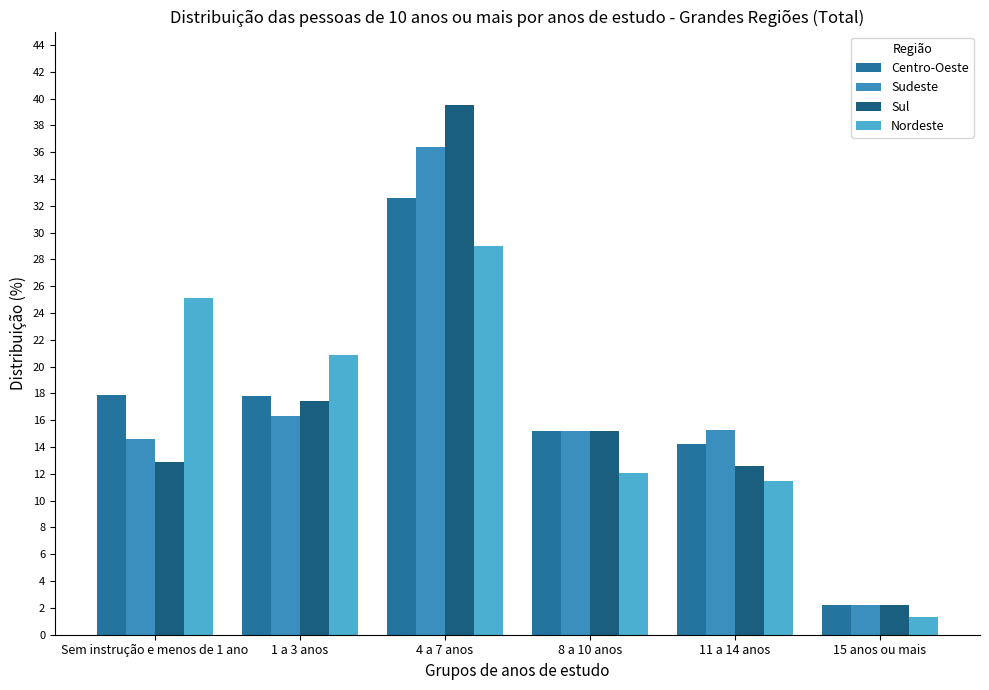

What is the total value across all series at 1 a 3 anos?

72.4